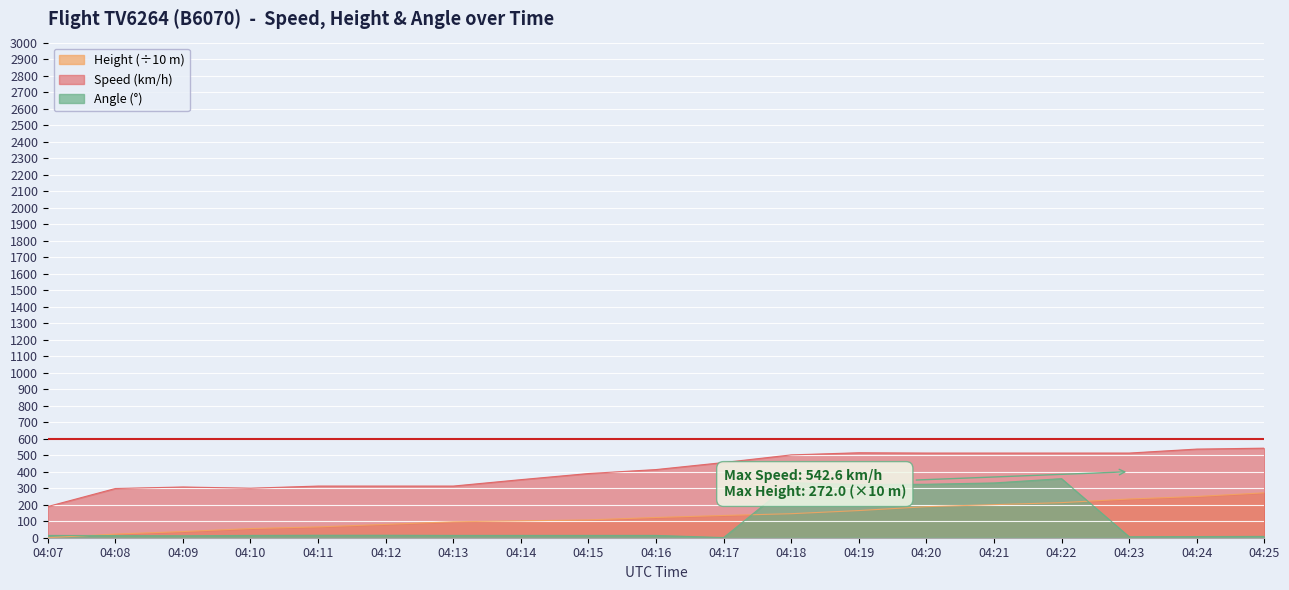

True or false: Angle and Speed intersect in this chart.

False